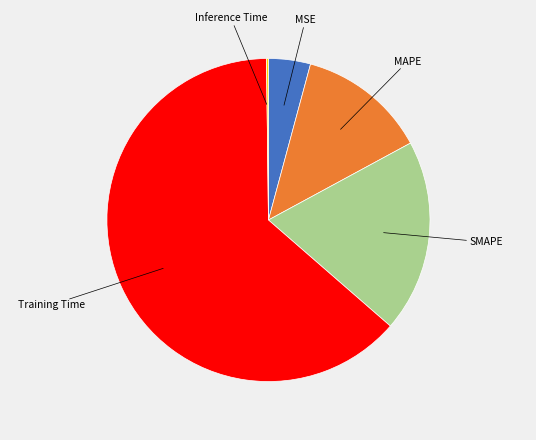

Is there a majority slice in this chart?

Yes